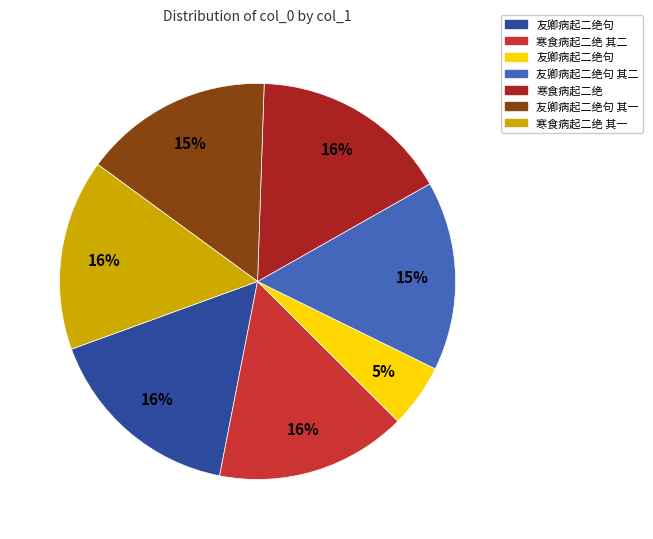

Is there any slice that represents more than half of the pie?

No